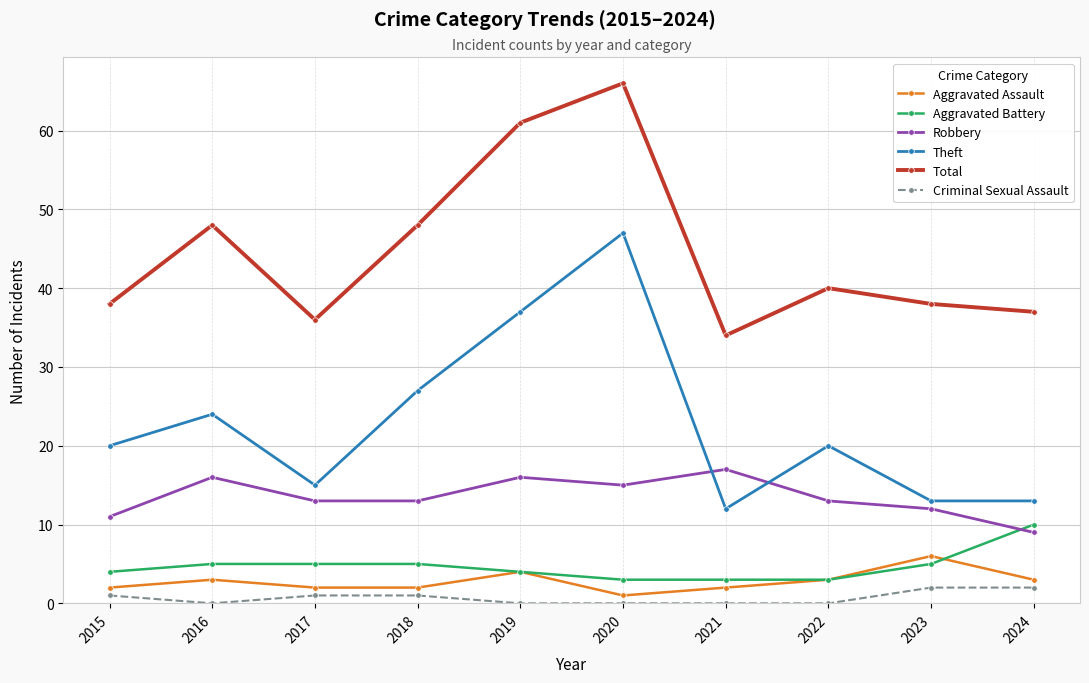

True or false: Robbery and Total cross at least once.

False